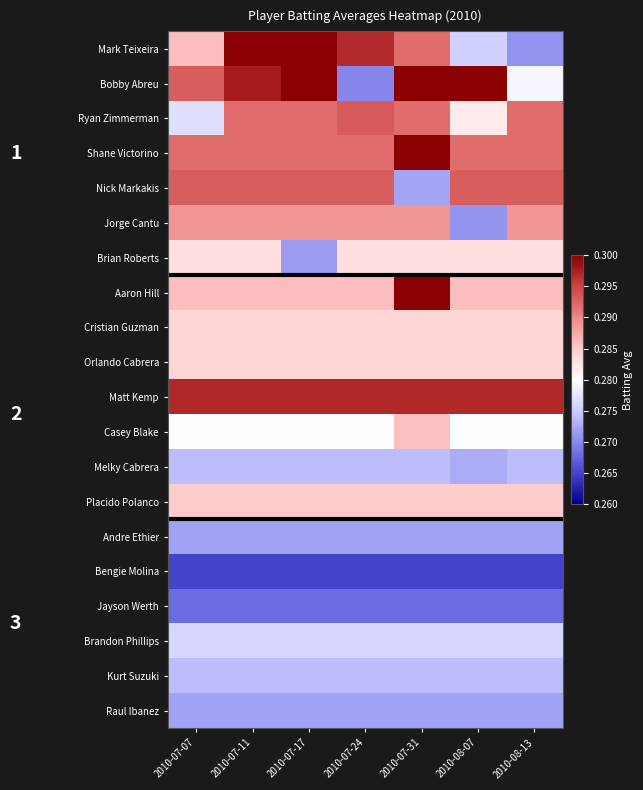

Rank the series at 2010-08-13 from highest to lowest value.

Matt Kemp, Nick Markakis, Ryan Zimmerman, Shane Victorino, Jorge Cantu, Aaron Hill, Placido Polanco, Cristian Guzman, Orlando Cabrera, Brian Roberts, Casey Blake, Bobby Abreu, Brandon Phillips, Melky Cabrera, Kurt Suzuki, Andre Ethier, Raul Ibanez, Mark Teixeira, Jayson Werth, Bengie Molina